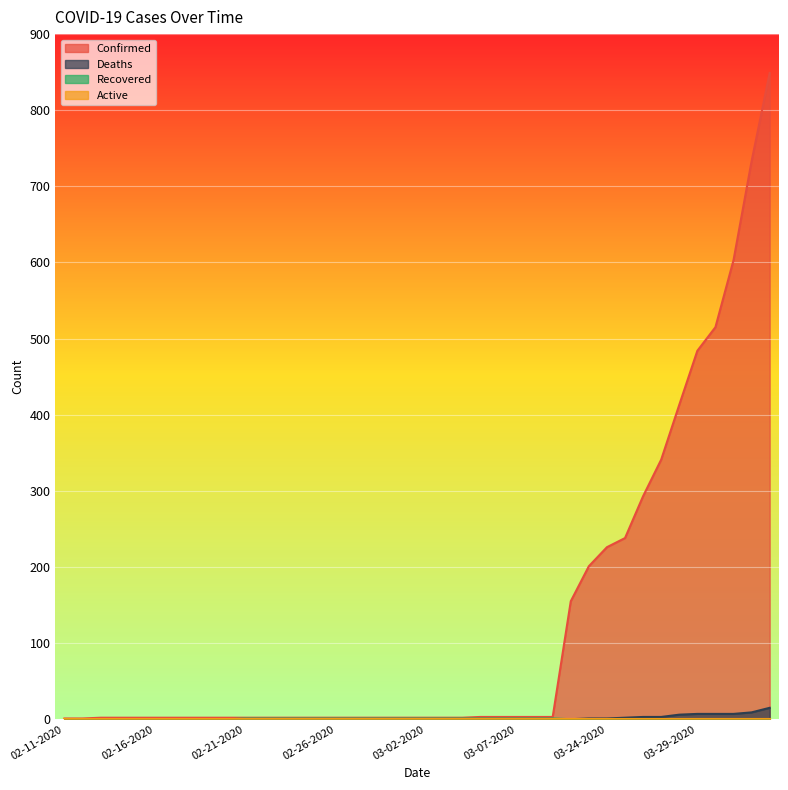

Does the chart display data point markers on the line(s)?

No